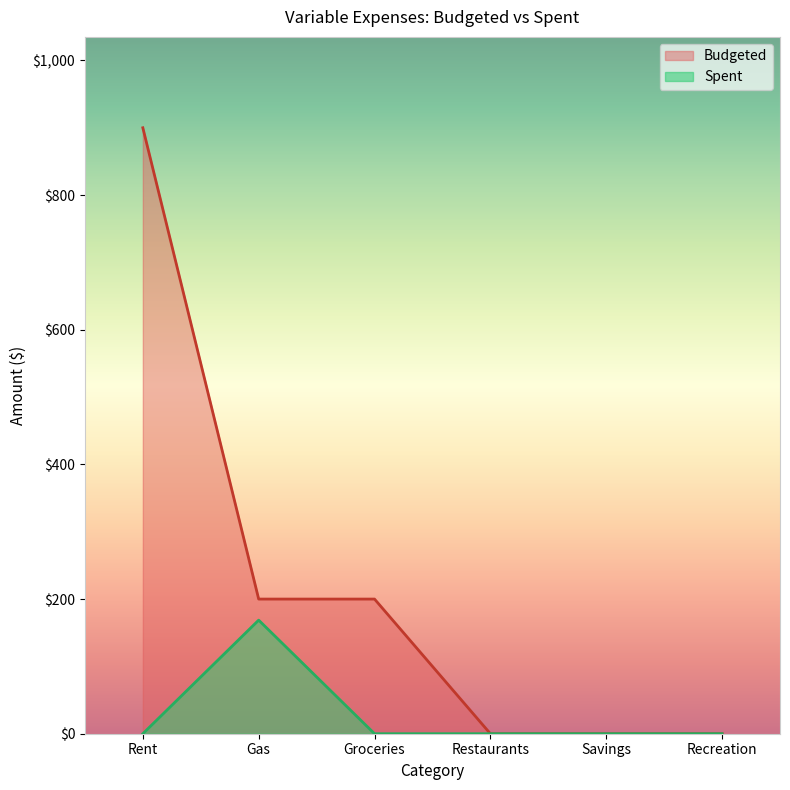

Which category has the highest value in the Spent series?

Gas